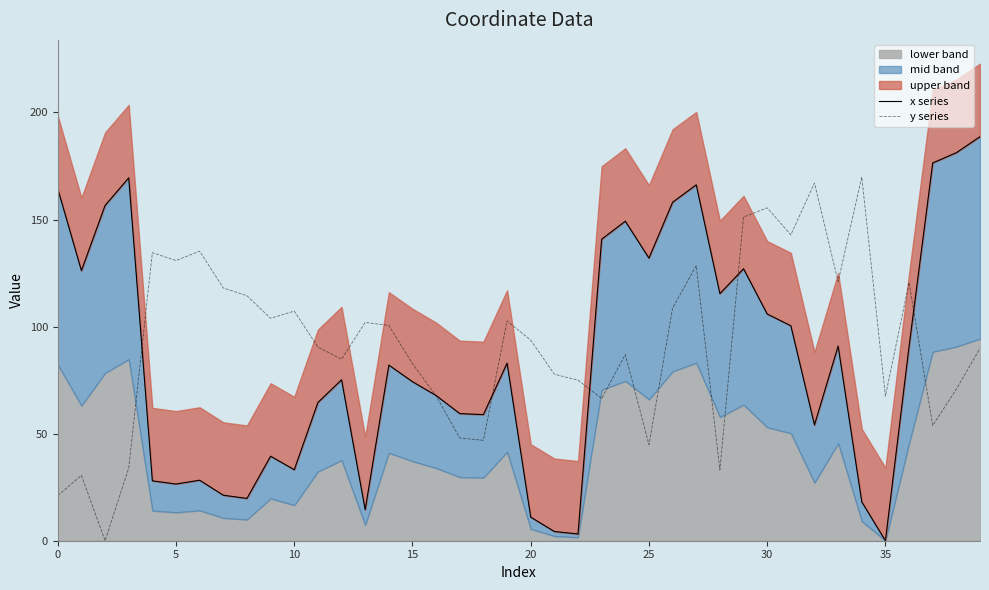

True or false: y series has a value of 193.0 at 5.

False